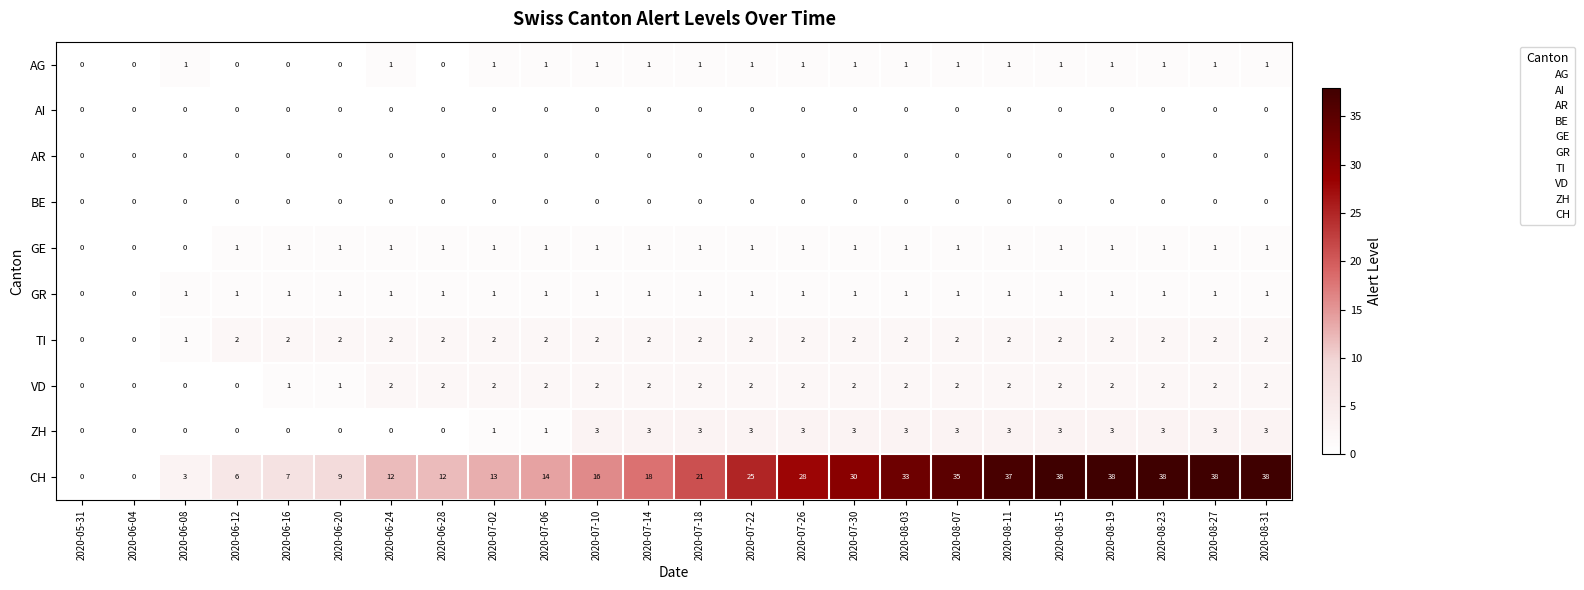

Count the number of categories in the chart.

24